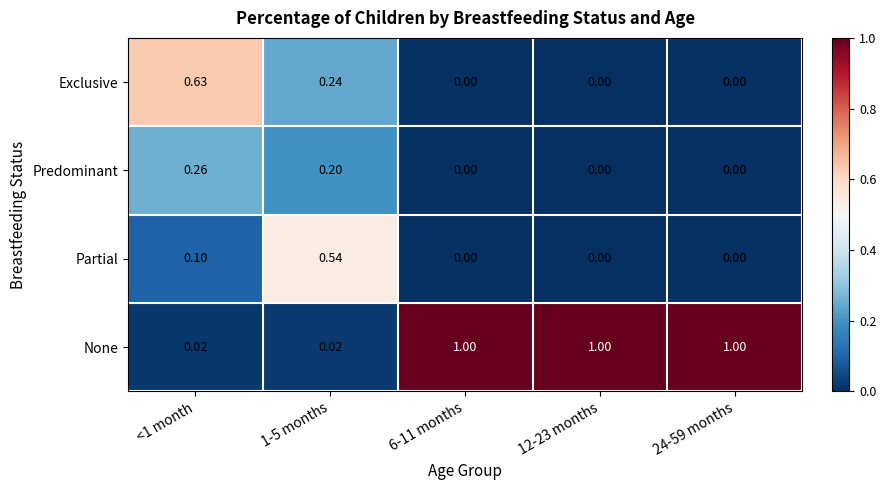

How many values in the Exclusive series exceed 0?

2